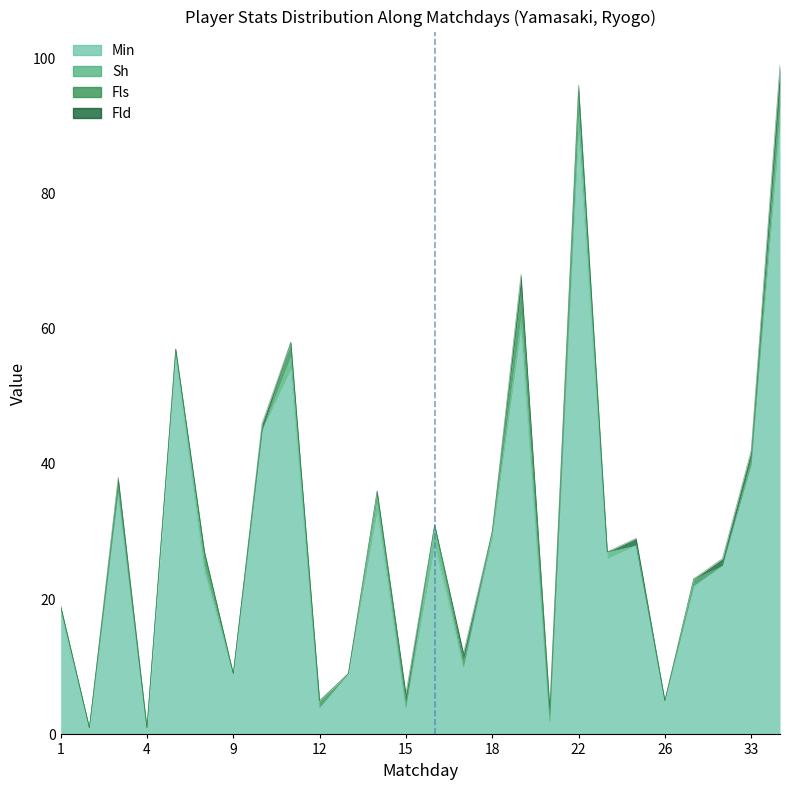

The Fls series shows 2 at 1. True or false?

False